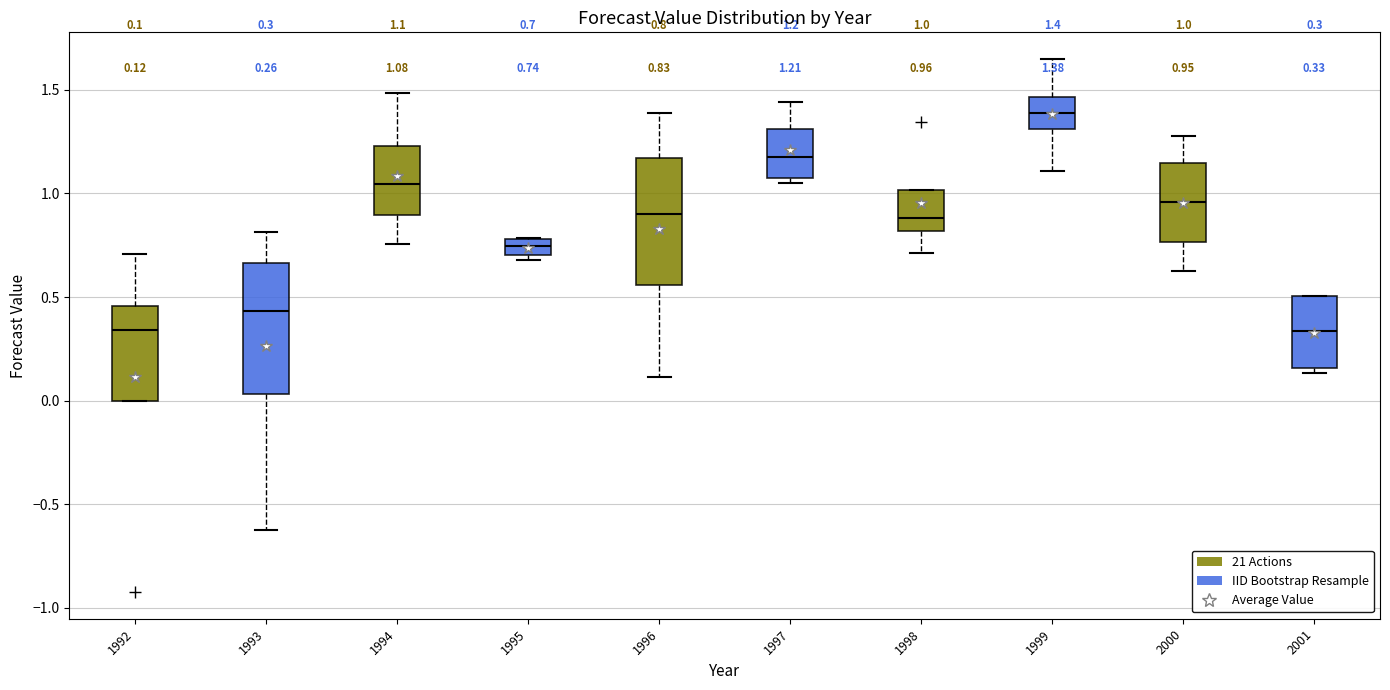

Which box's median line is the highest?

1999